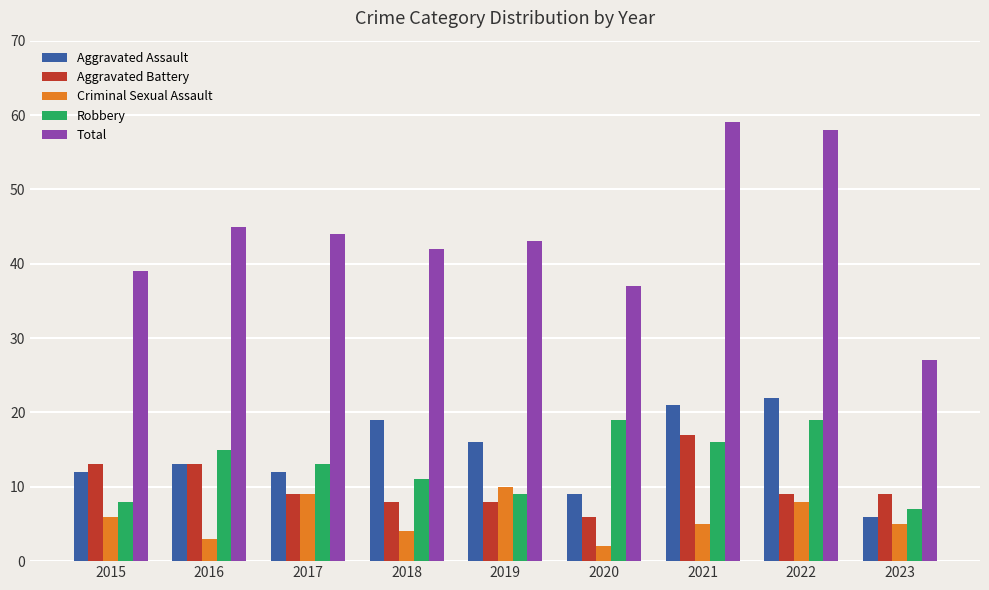

Rank the series by their maximum value, from highest to lowest.

Total, Aggravated Assault, Robbery, Aggravated Battery, Criminal Sexual Assault